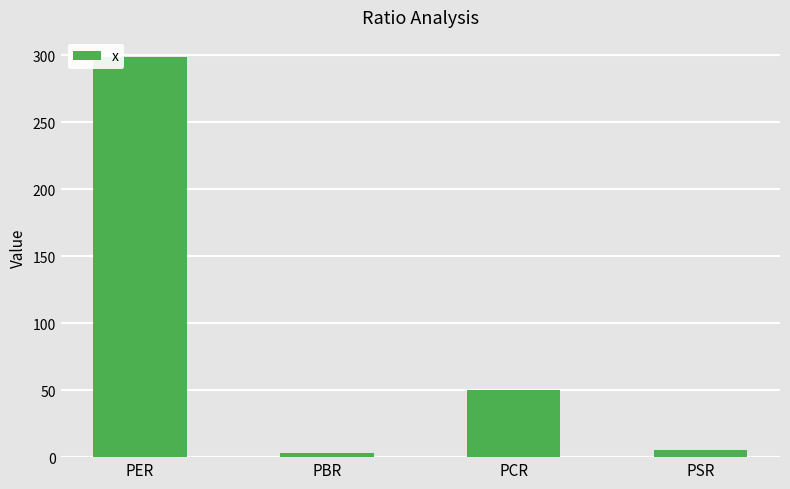

What is the difference between the maximum and second lowest values?

293.6